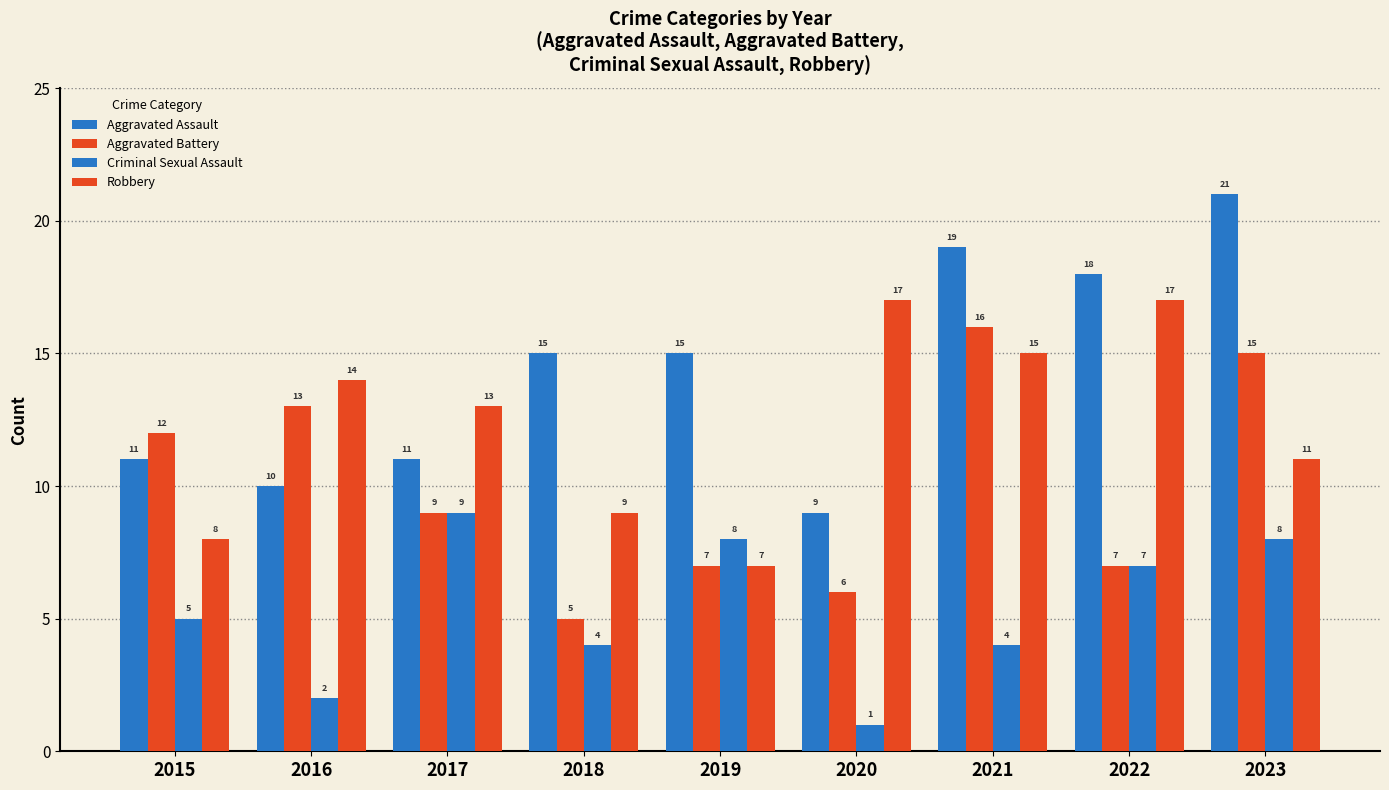

The value of Aggravated Assault at 2021 is 6. True or false?

False